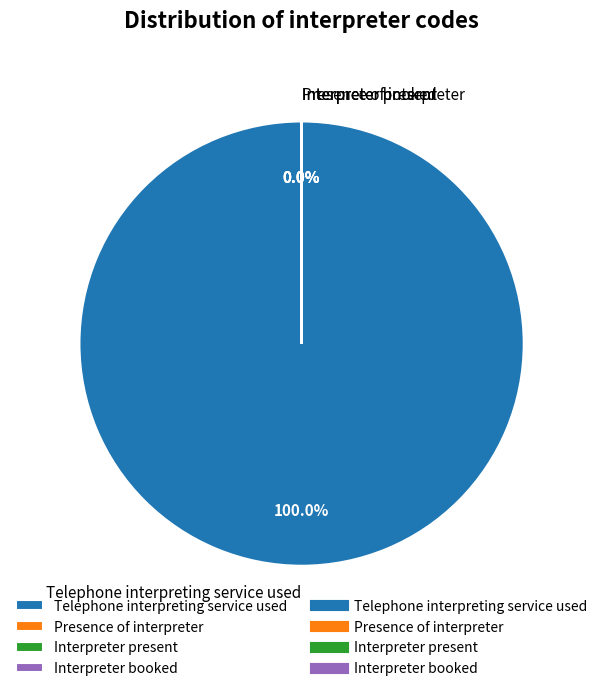

To the nearest percent, what is the difference between the Telephone interpreting service used and Interpreter booked slice percentages?

100%